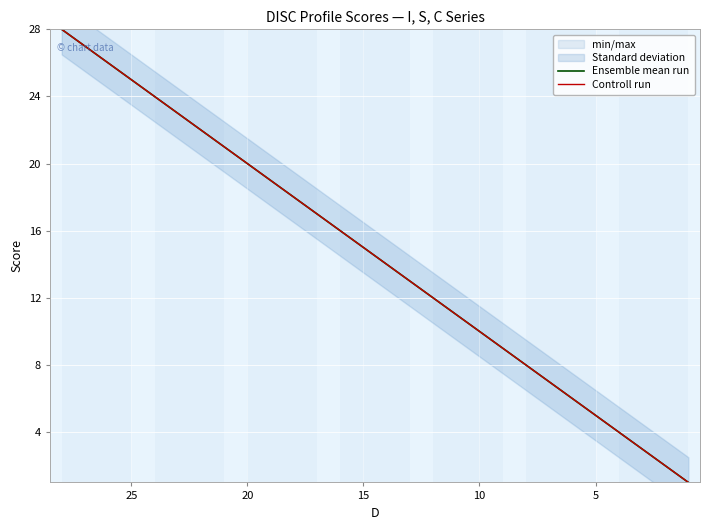

What is the maximum value shown in the chart?

28